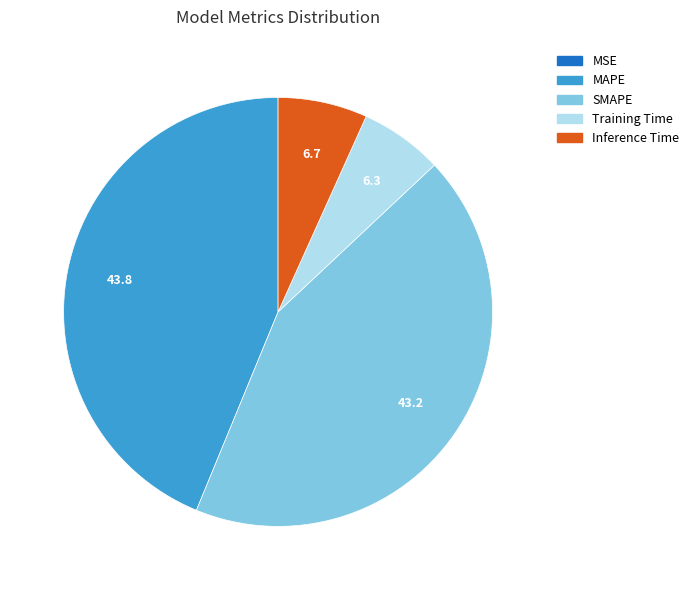

Is there any slice that represents more than half of the pie?

No